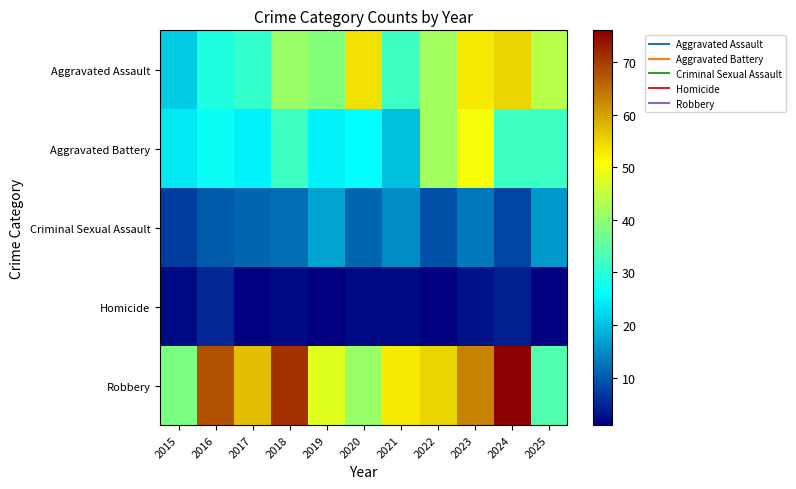

What is the total value across all series at 2020?

134